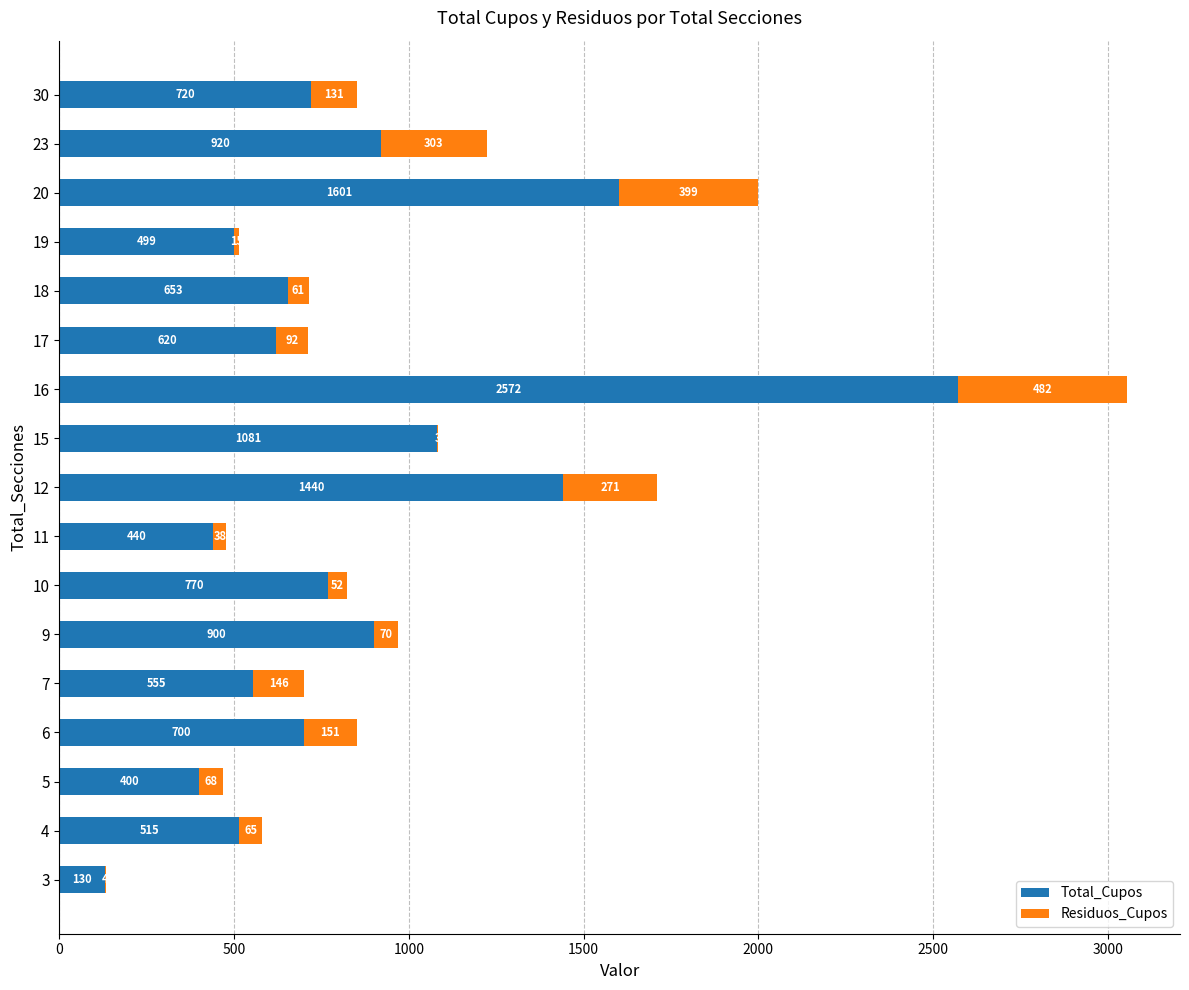

The value of Total_Cupos at 5 is 400. True or false?

True